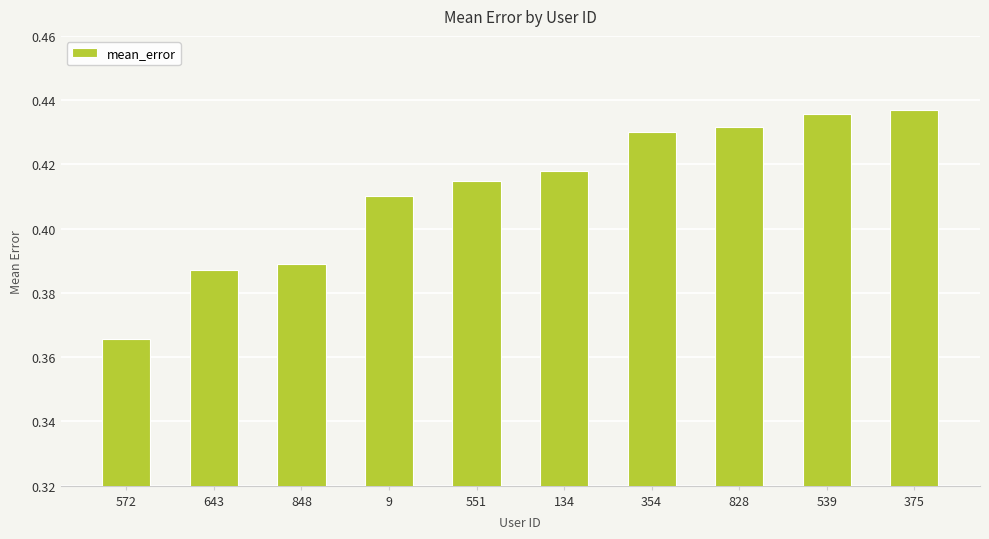

Count the number of categories in the chart.

10